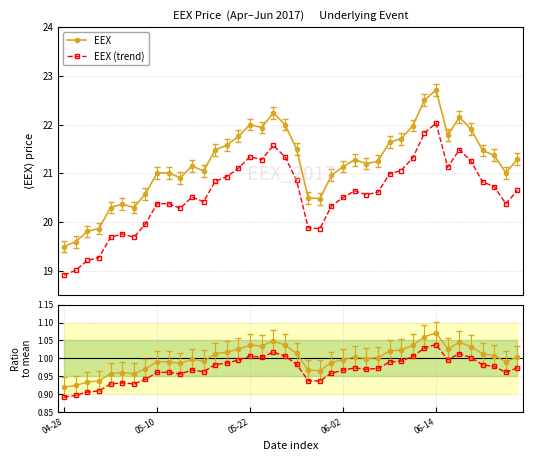

The value of trend / mean at 27 is 1.6. True or false?

False